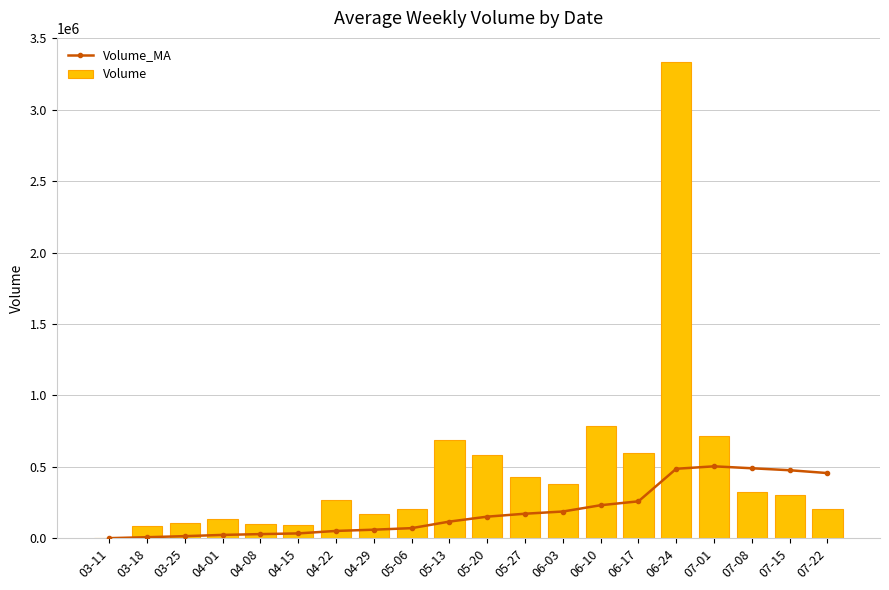

Which series changed the most between 04-08 and 06-10?

Volume